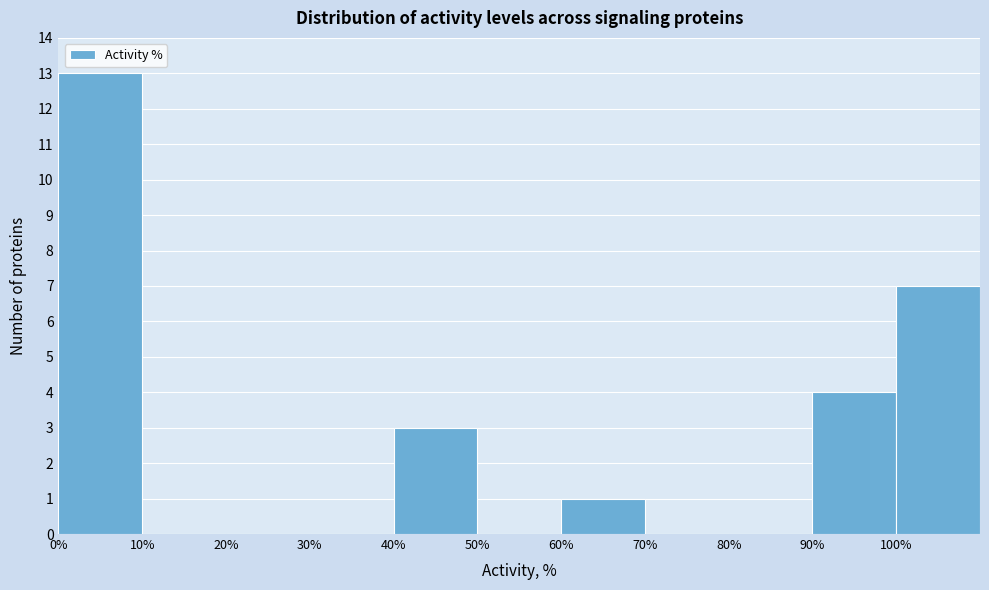

Reading left to right, transcribe this chart: for each bar, give the range it covers on the x-axis and its height. The values are not printed on the chart, so give them approximately, as read against the axis.

0 to 10: 13
10 to 20: 0
20 to 30: 0
30 to 40: 0
40 to 50: 3
50 to 60: 0
60 to 70: 1
70 to 80: 0
80 to 90: 0
90 to 100: 4
100 to 110: 7